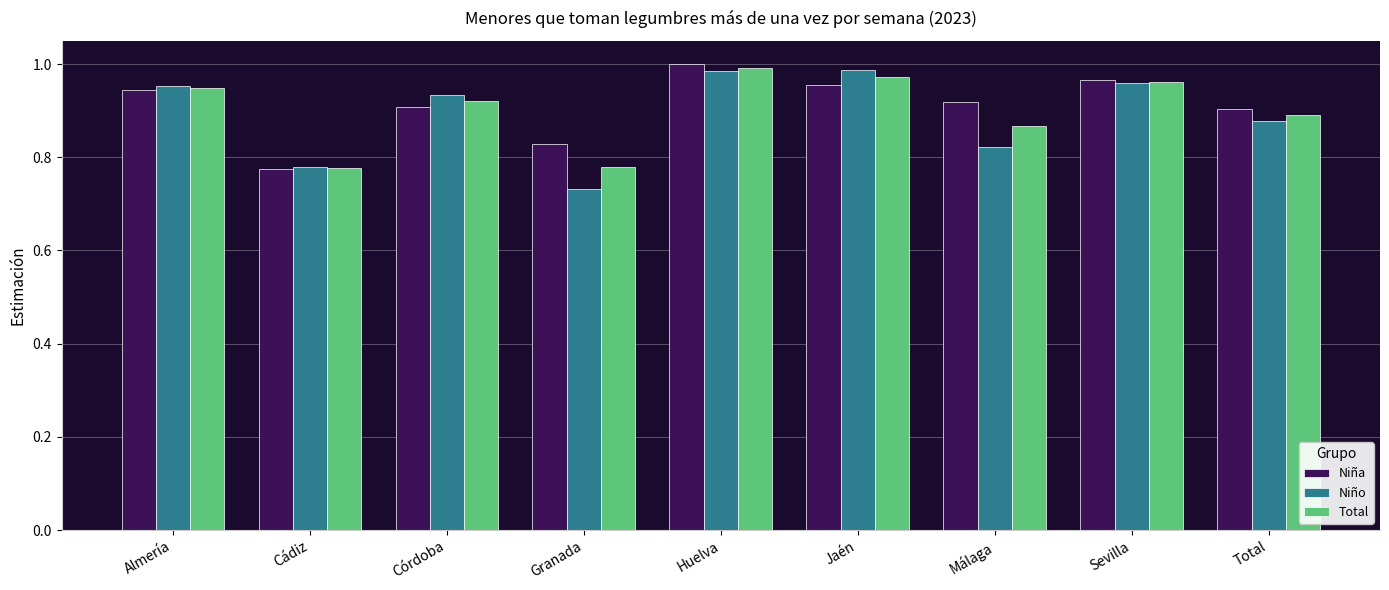

Between Córdoba and Málaga, which series saw the biggest shift?

Niño